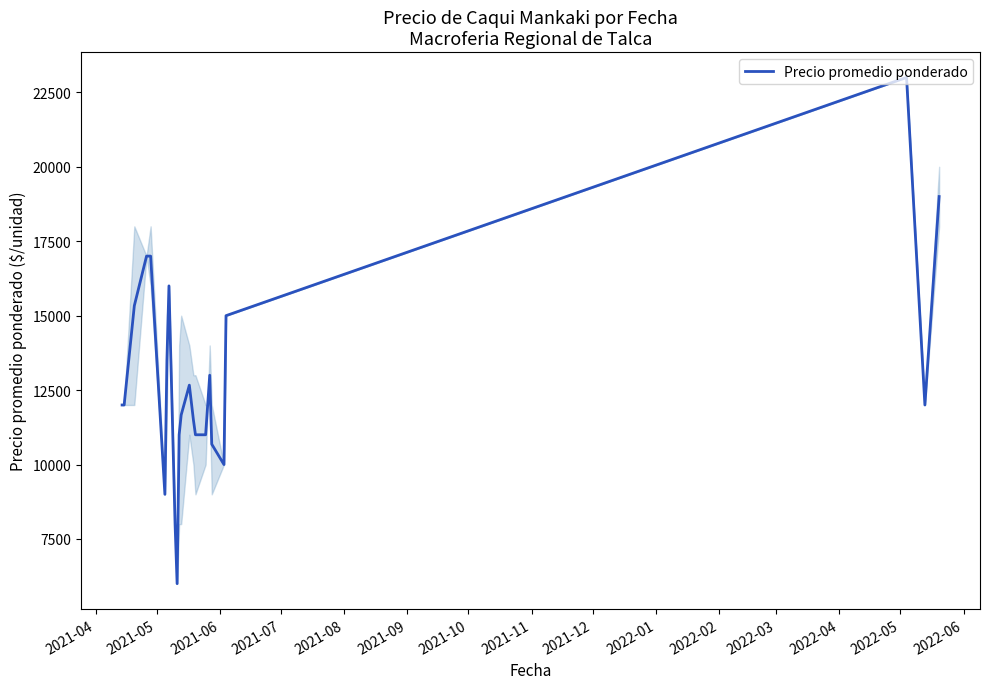

Reading right to left, extract all data points from this chart.

19000.0	12000.0	23000.0	15000.0	10000.0	10684.0	13000.0	12000.0	11000.0	11000.0	11500.0	12666.7	11666.5	11000.0	6000.0	8000.0	16000.0	13500.0	9000.0	17000.0	17000.0	15333.3	12000.0	12000.0